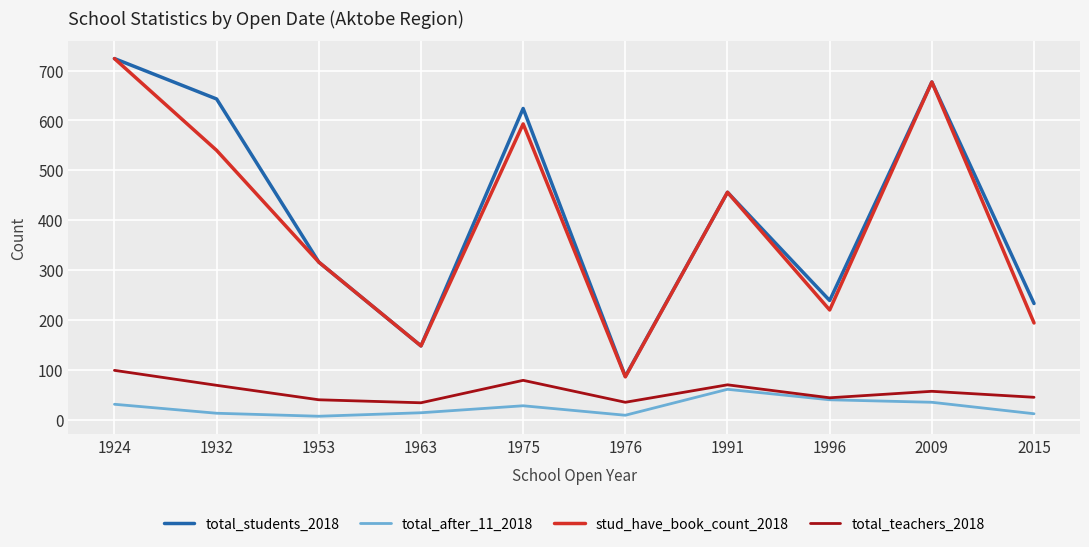

Is the value of total_teachers_2018 at 1991 greater than the value of total_students_2018 at 1953?

No